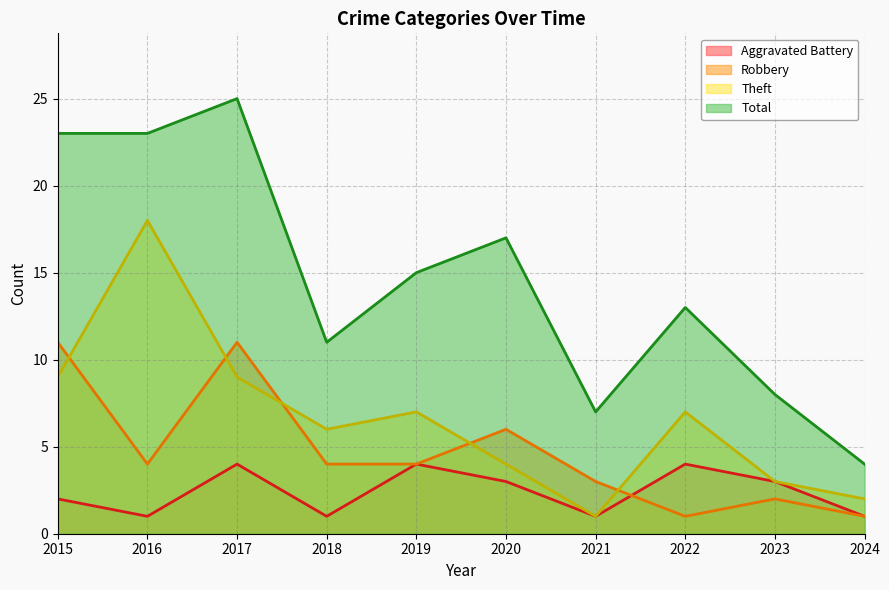

Is it true that Total equals 13 at 2022?

True